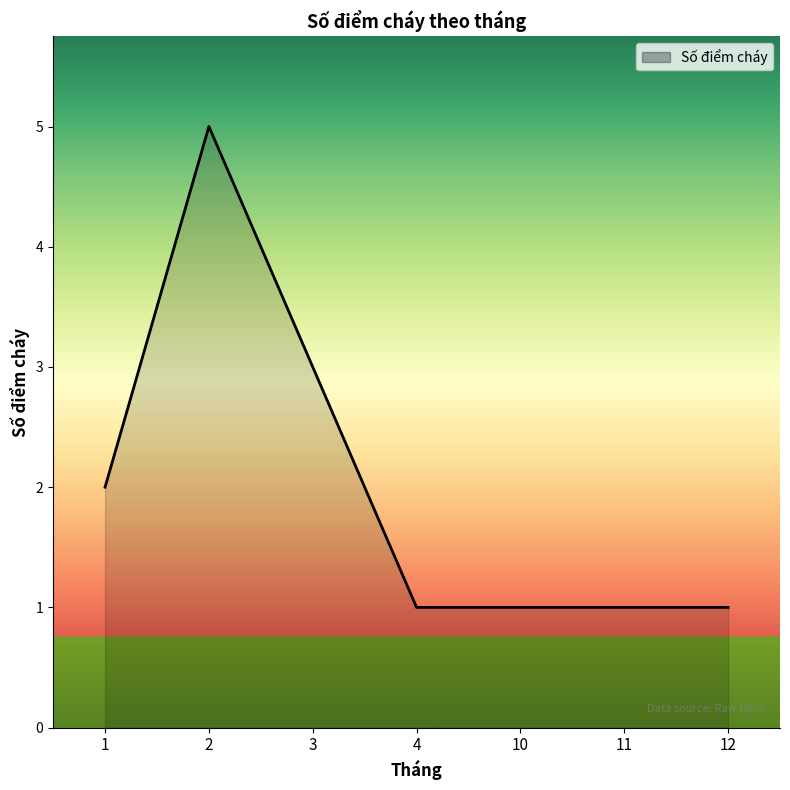

How many distinct data groups are displayed?

1